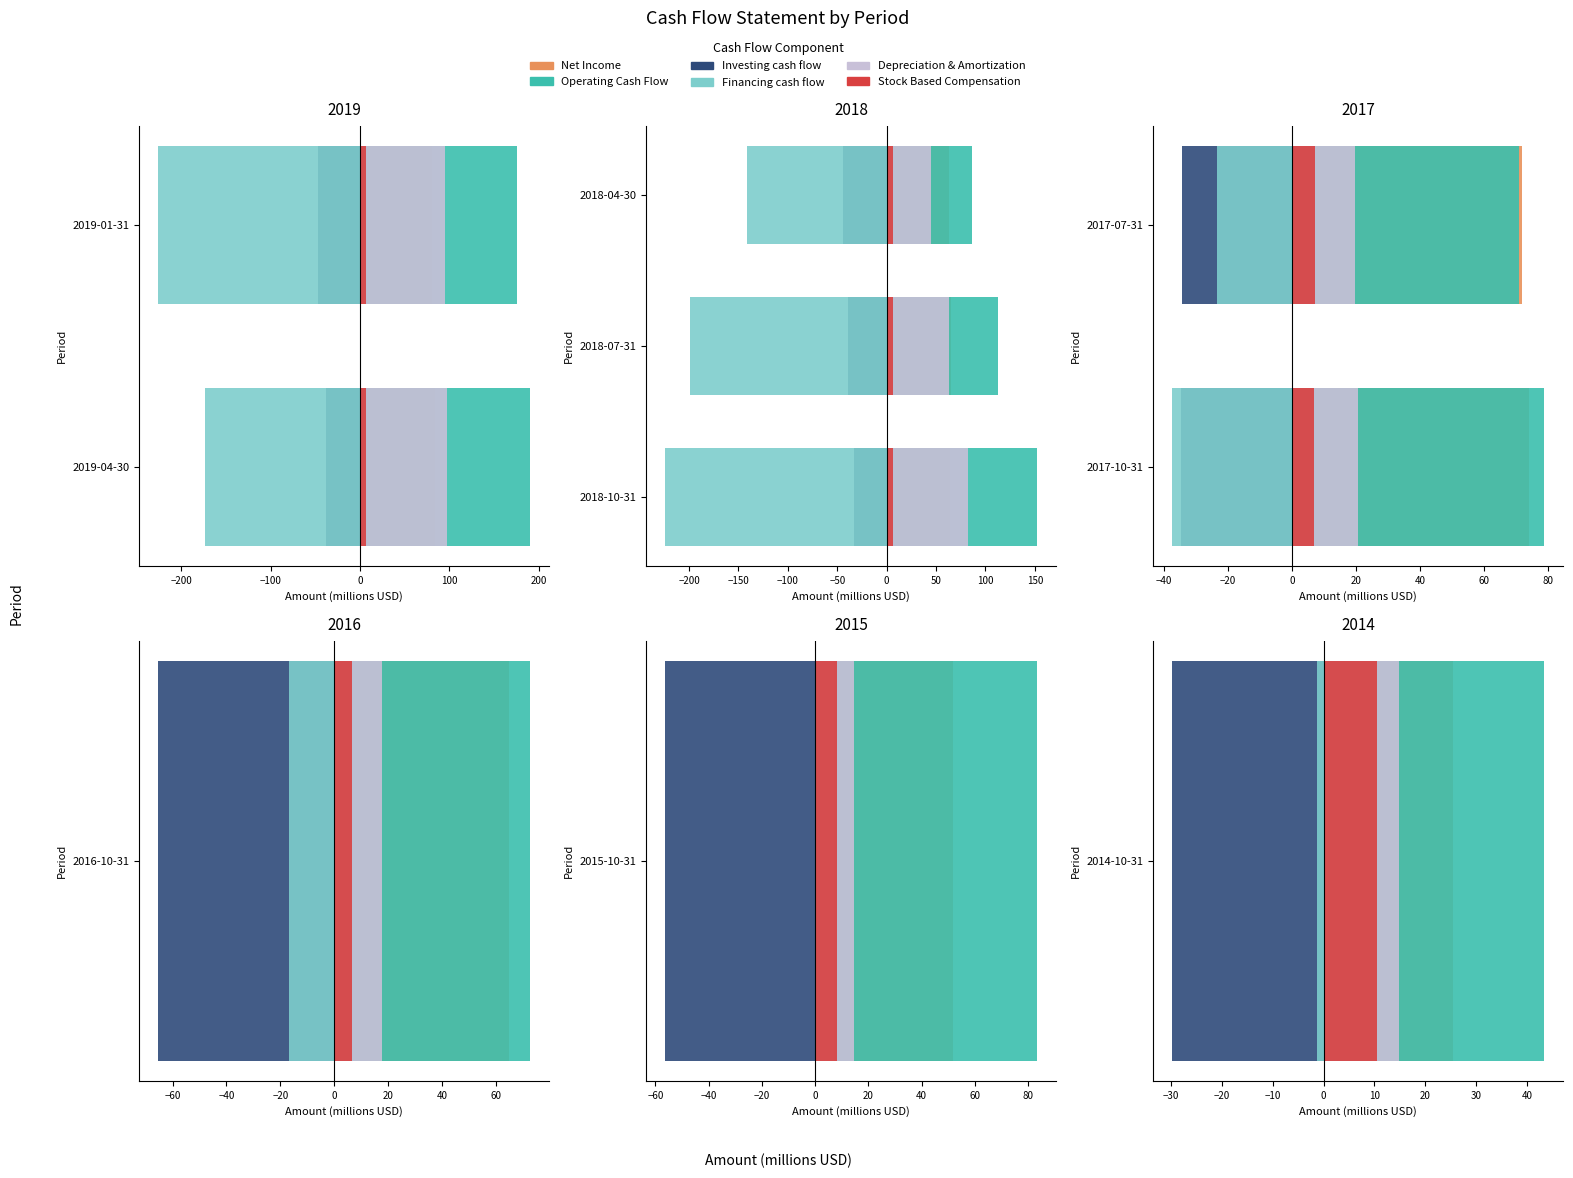

The value of Net Income at 2017-10-31 is 118.4. True or false?

False